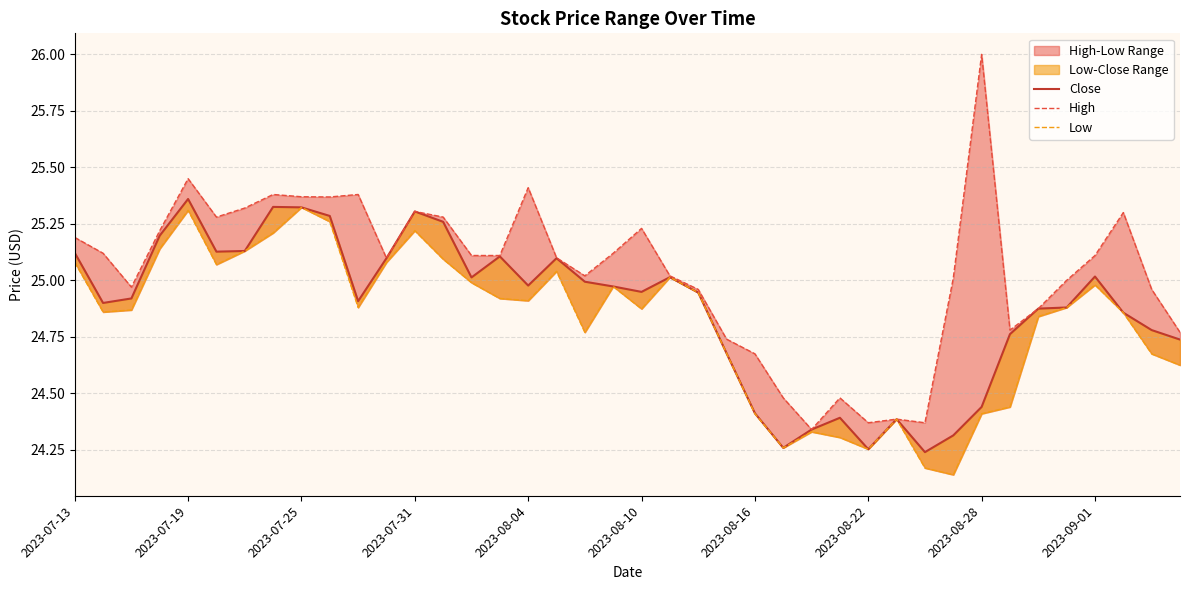

Is it true that High equals 39.3 at 2023-07-25?

False